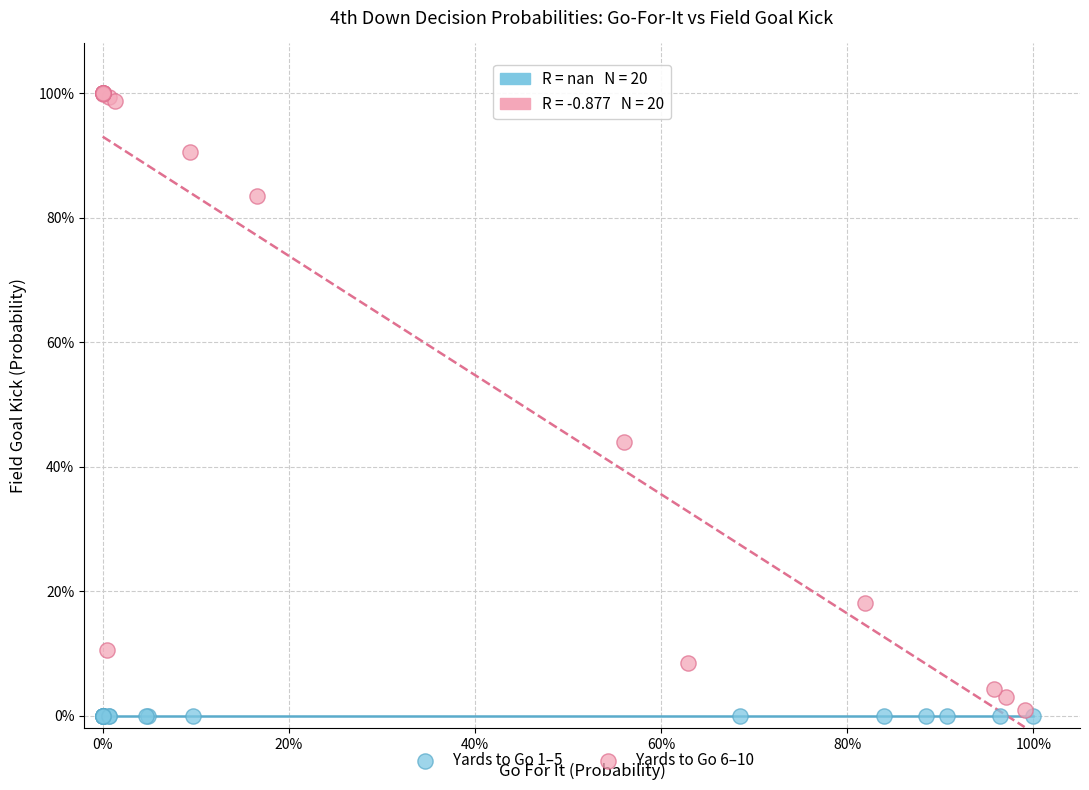

What are all the series names shown in the legend?

Yards to Go 1–5, Yards to Go 6–10